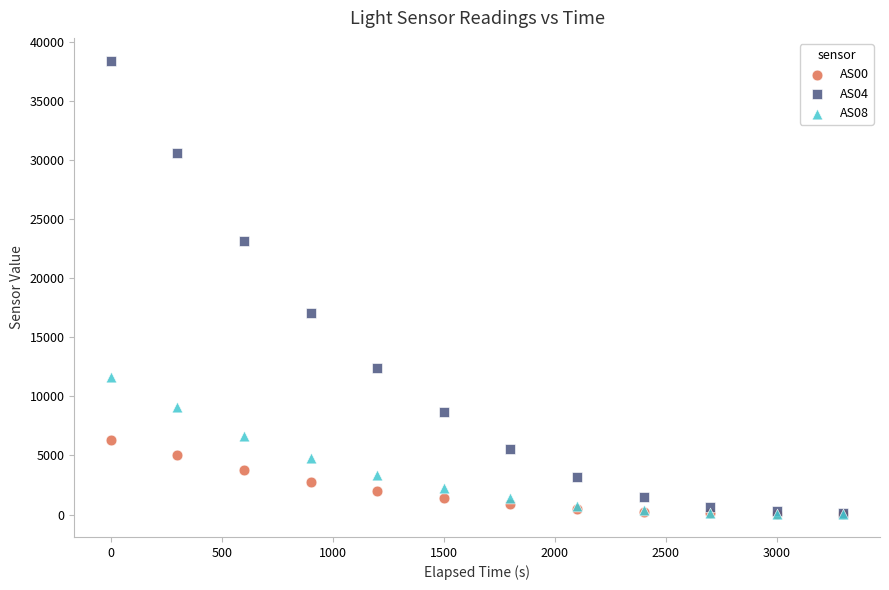

Across all series, what Y value is closest to 19207?

17043